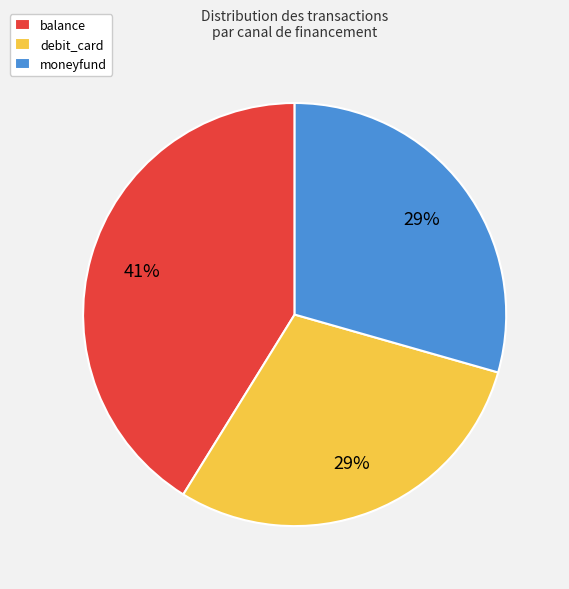

What is the ratio of the value at balance to the value at debit_card?

1.4